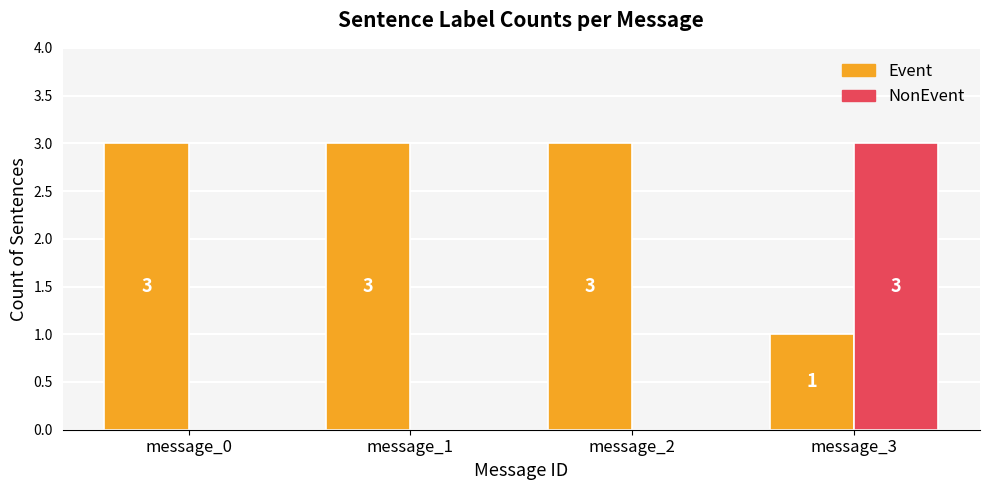

Is the value of NonEvent at message_2 greater than the value of Event at message_1?

No